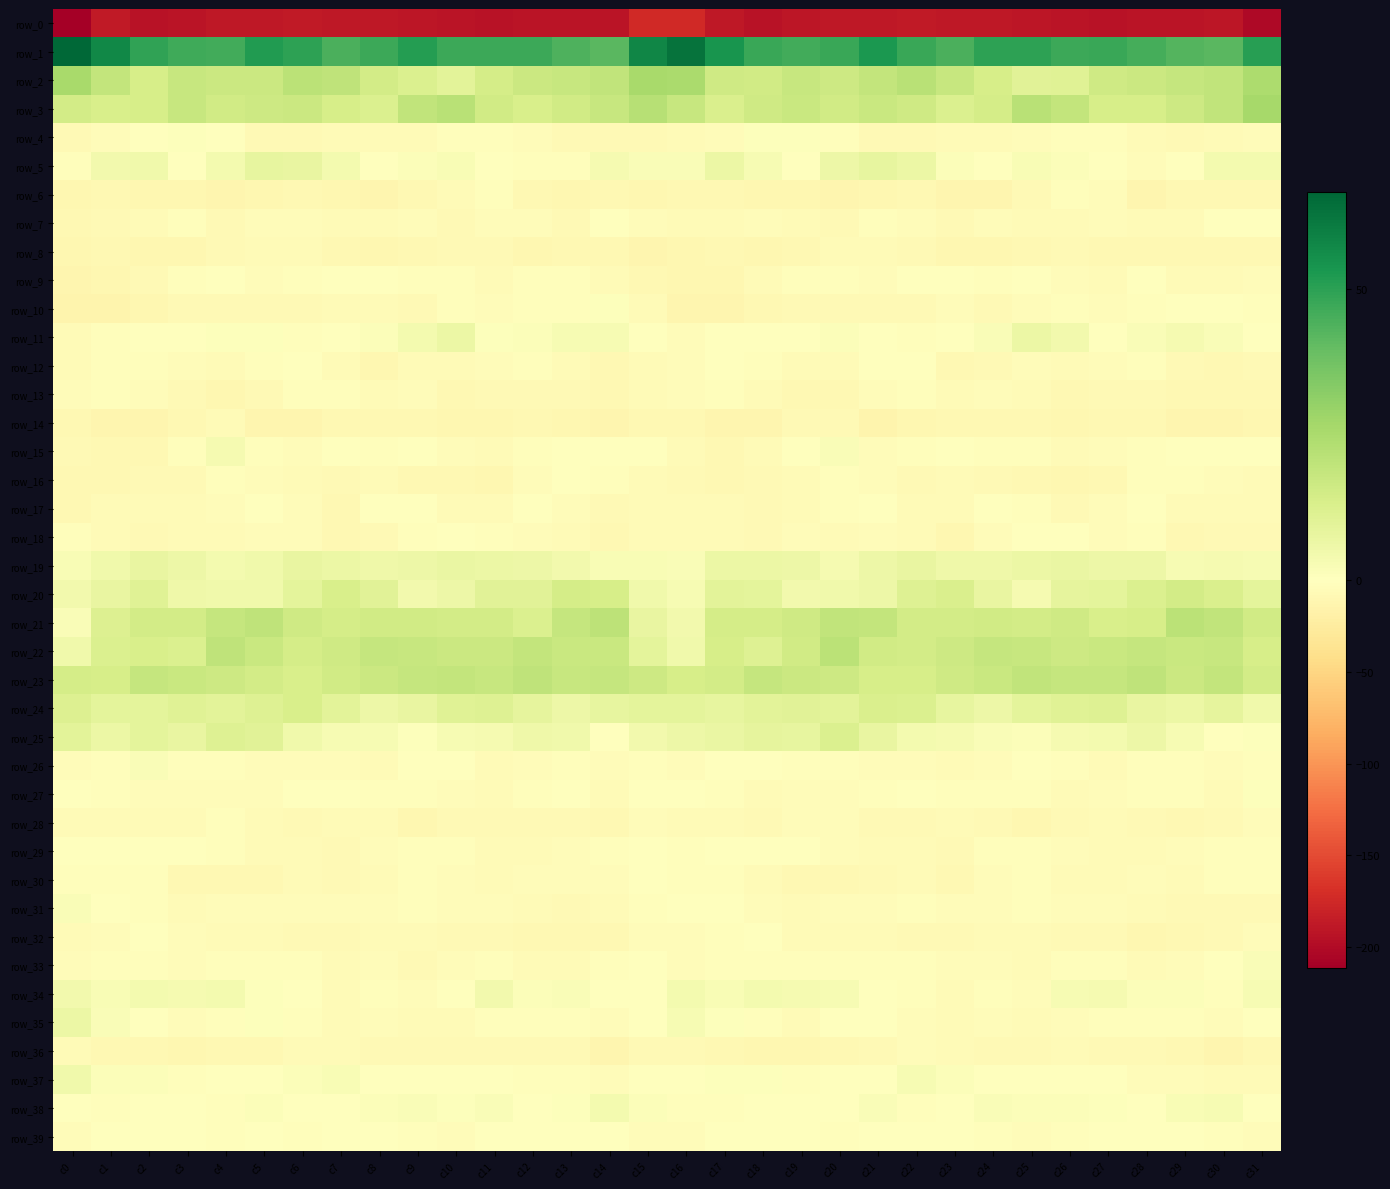

Rank the series by their maximum value, from lowest to highest.

row_0, row_14, row_8, row_36, row_28, row_6, row_13, row_16, row_9, row_30, row_32, row_12, row_7, row_18, row_29, row_17, row_39, row_10, row_4, row_27, row_33, row_26, row_31, row_15, row_38, row_34, row_37, row_11, row_35, row_19, row_5, row_25, row_24, row_20, row_23, row_22, row_21, row_2, row_3, row_1